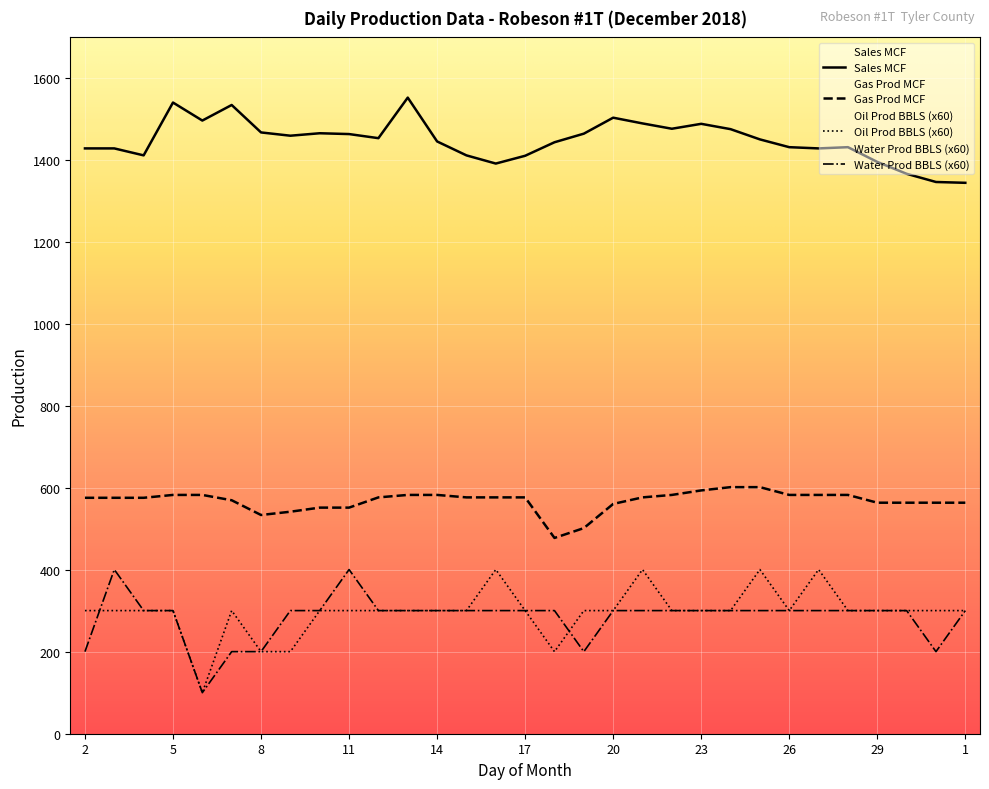

What is the approximate value of Sales MCF at 27?

1429.0